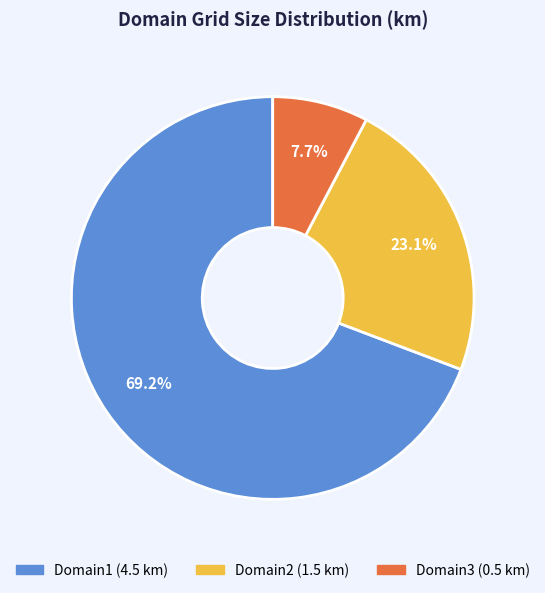

To the nearest percent, what percentage of the pie is Domain2?

23%